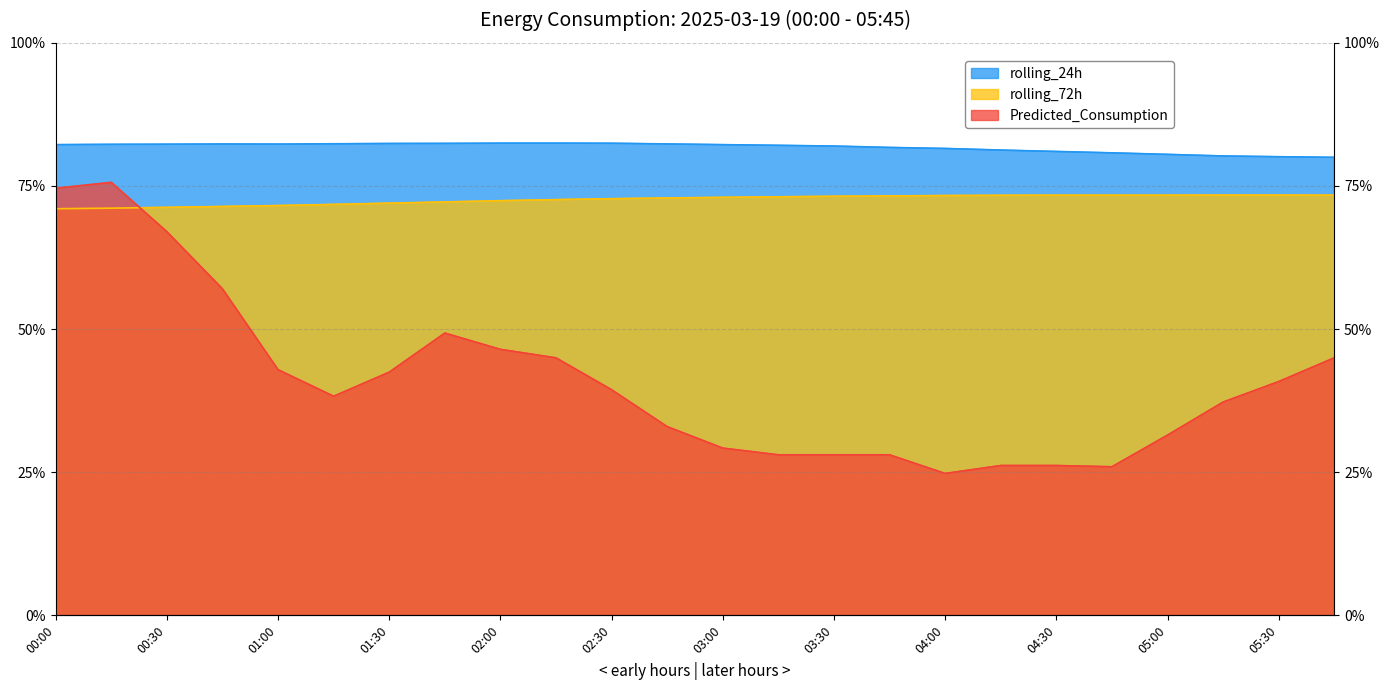

At which category is the sum across all series the highest?

00:15